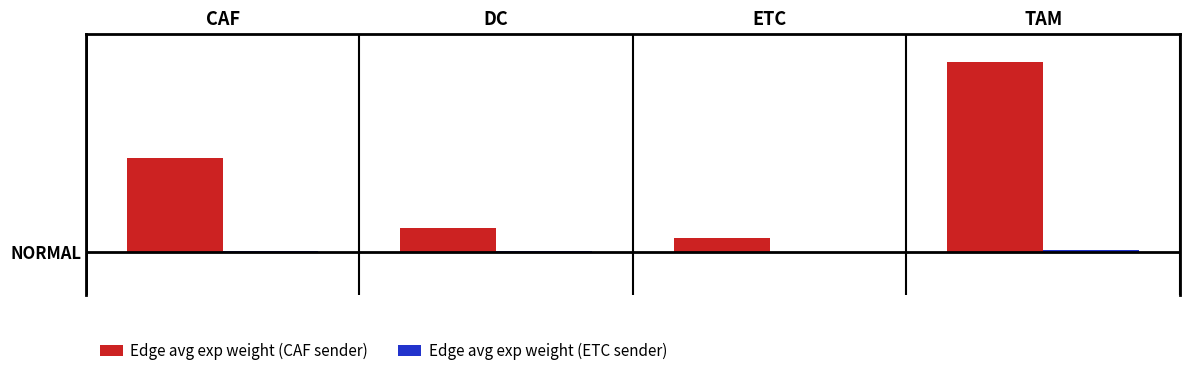

Are the bars grouped side by side (vs. stacked)?

Yes